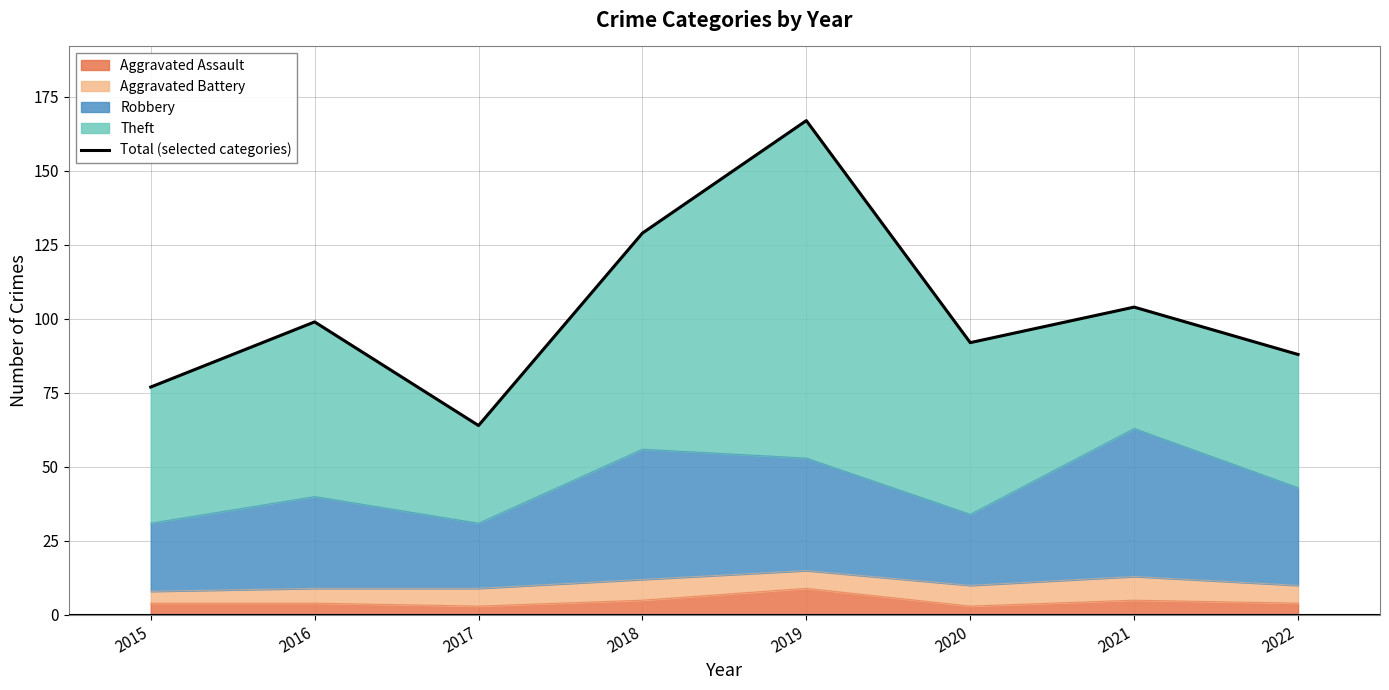

At which label is the value closest to 115?

2021